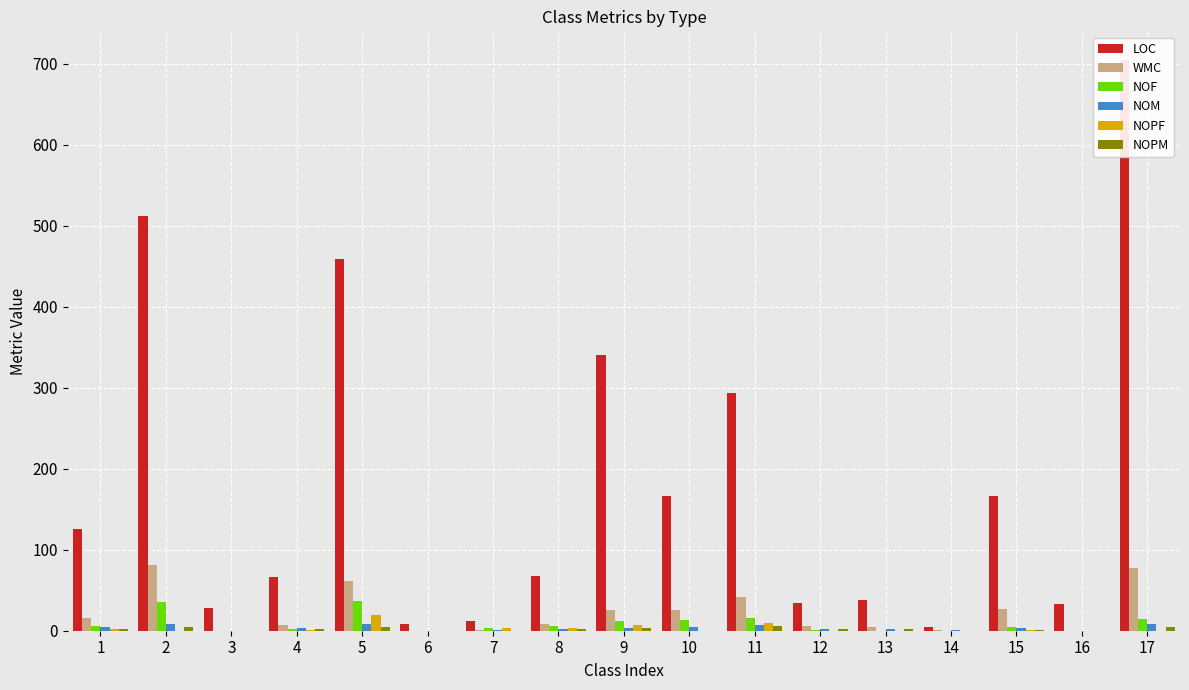

List the labels in order of NOPM value, smallest first.

3, 6, 7, 10, 14, 16, 15, 1, 4, 8, 12, 13, 9, 2, 5, 17, 11